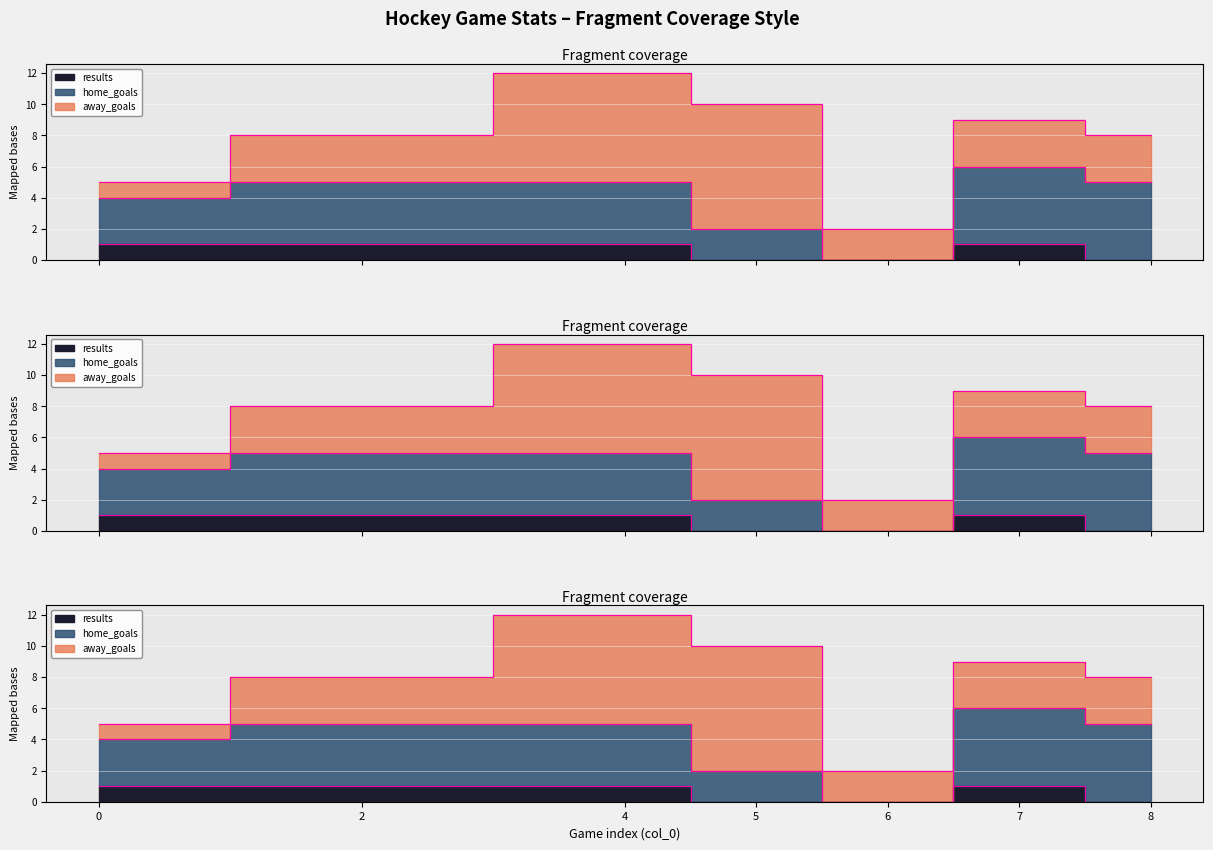

At which label does away_goals first exceed 3?

4